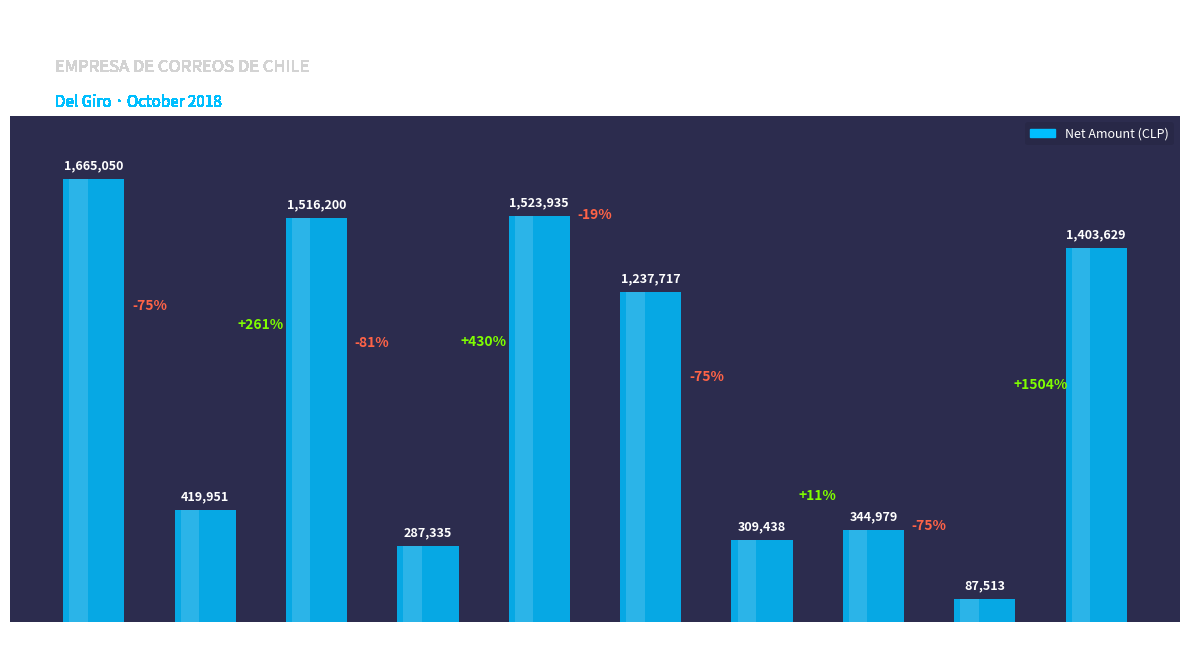

Is it true that the value at Invoice
275 is 87513?

True